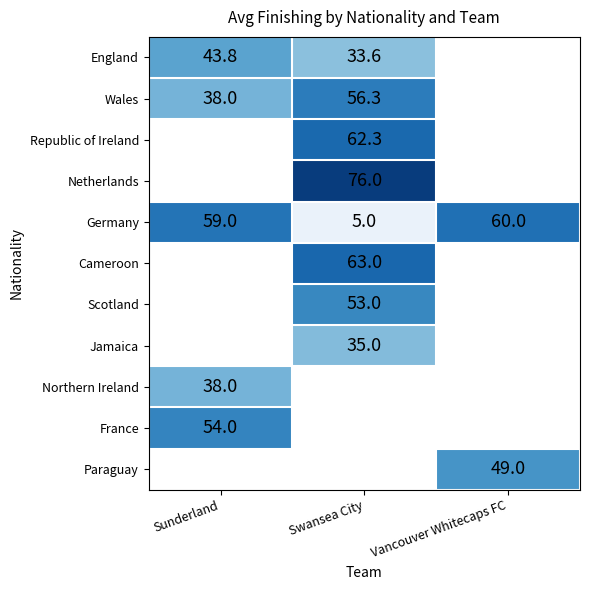

The value of Republic of Ireland at Swansea City is 101.8. True or false?

False